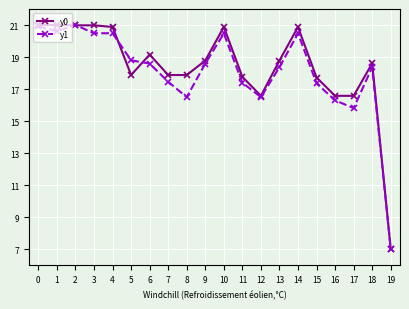

List the series in order of their overall mean, lowest first.

y1, y0